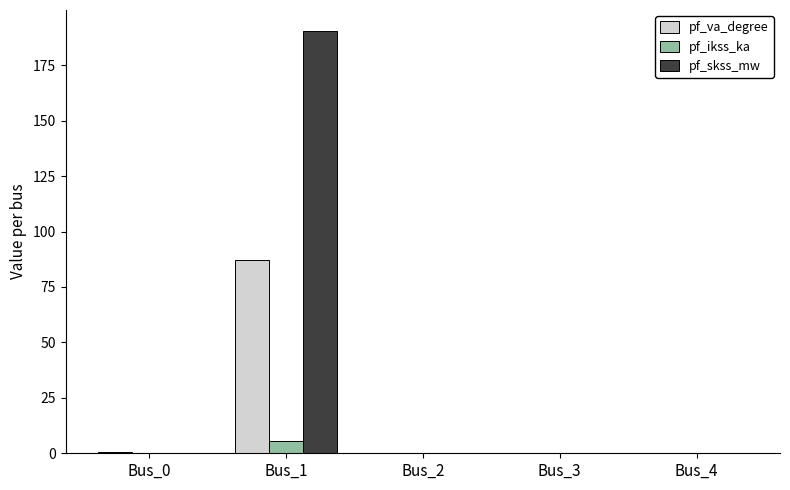

Is the value of pf_va_degree at Bus_1 greater than the value of pf_skss_mw at Bus_1?

No